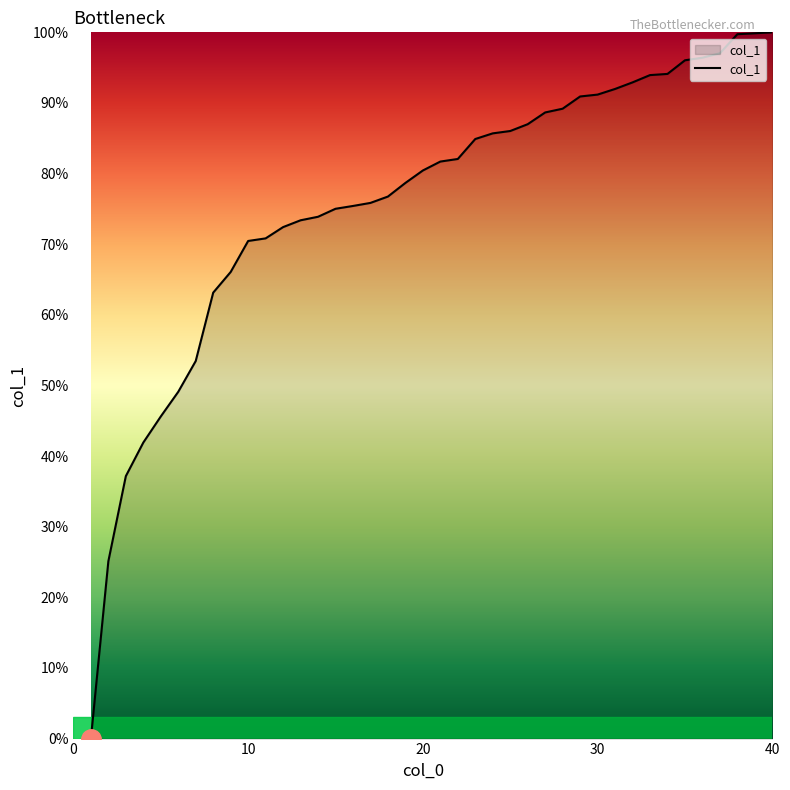

What is the difference between the maximum and minimum values?

100.0